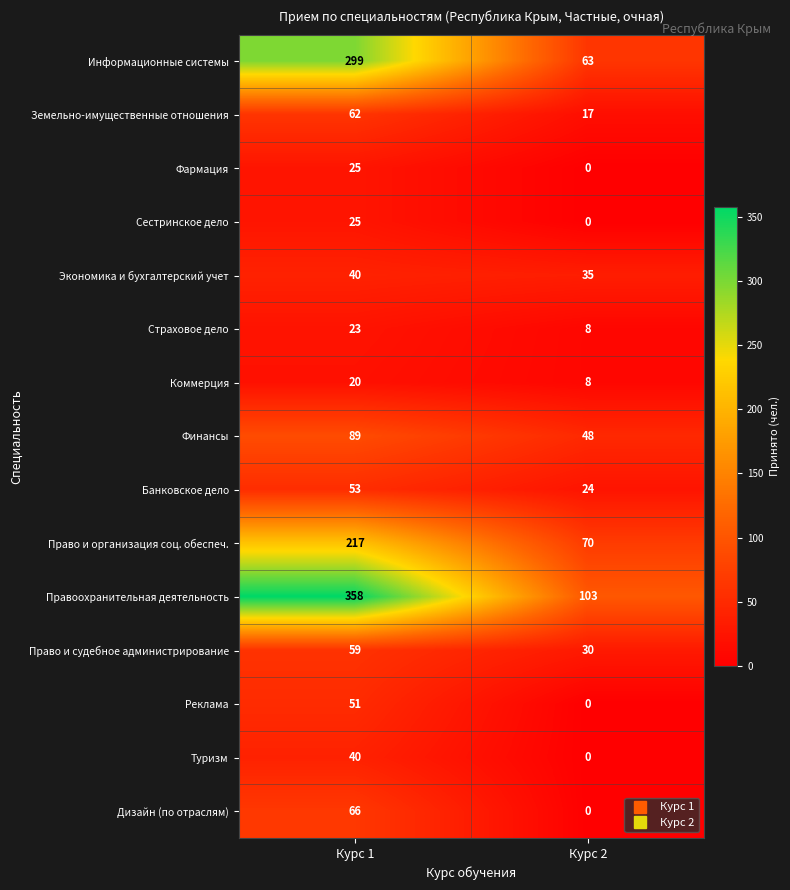

Is it true that Земельно-имущественные отношения equals 17 at Курс 2?

True